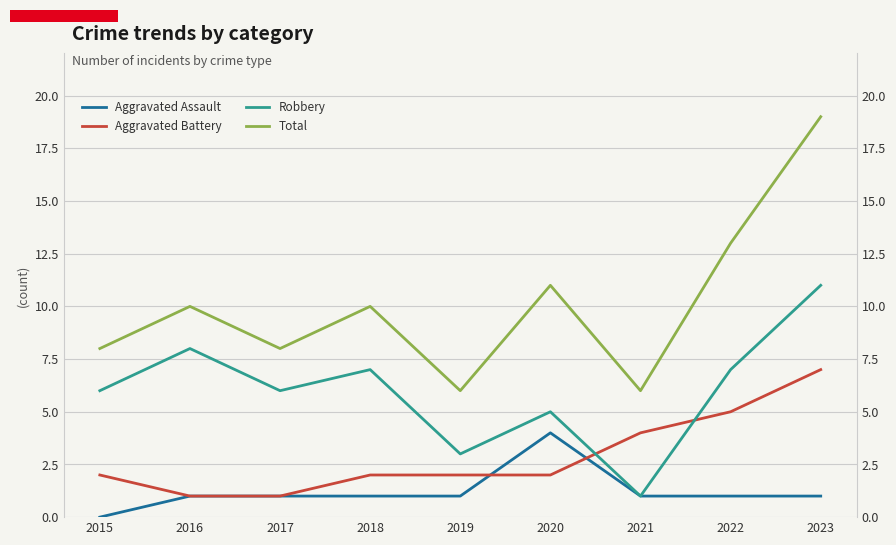

List the series in order of their peak value, lowest first.

Aggravated Assault, Aggravated Battery, Robbery, Total